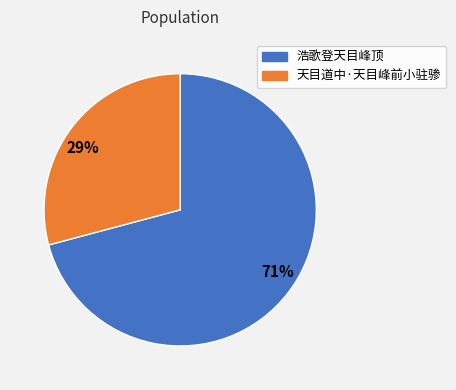

True or false: 浩歌登天目峰顶 accounts for 71% of the total.

True